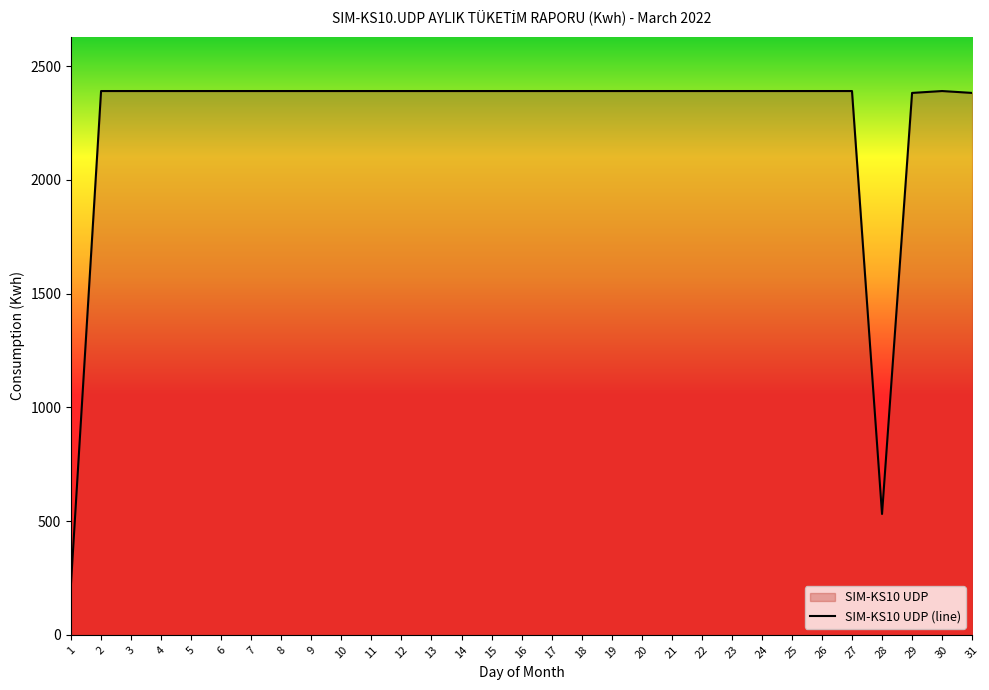

What is the difference between the values at 28 and 10?

1859.6